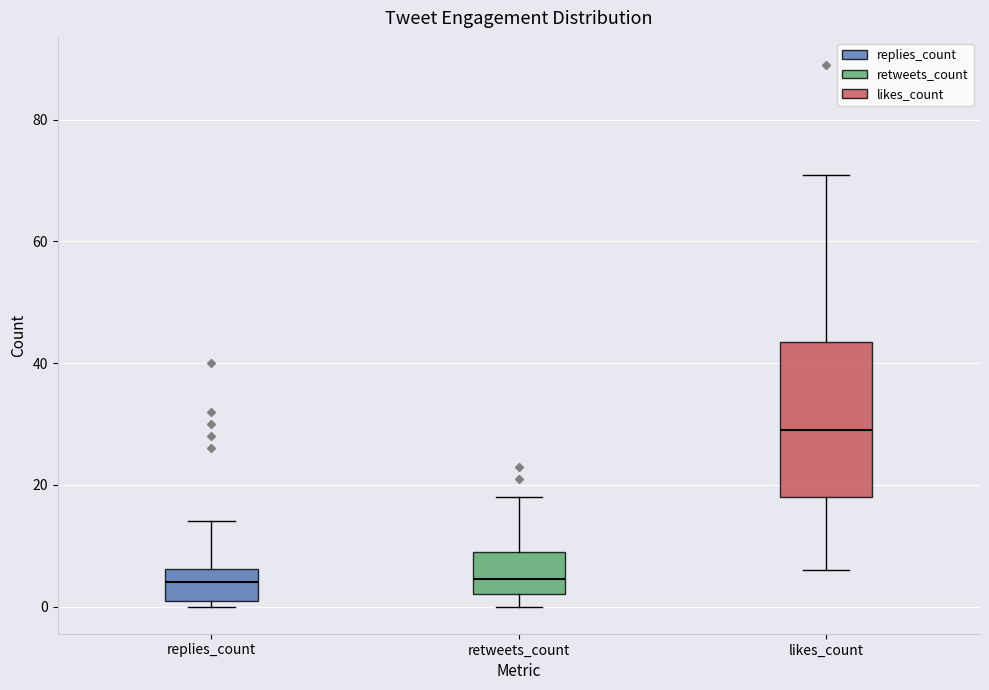

Reading left to right, transcribe this box plot: for each box, give where its median line is, the range the box spans, and where its two whiskers end, as read against the y-axis. The values are not printed on the chart, so give them approximately, as read against the axis.

replies_count: median 4, box 2 to 6, whiskers 0 to 14
retweets_count: median 4, box 2 to 10, whiskers 0 to 18
likes_count: median 30, box 18 to 44, whiskers 6 to 72